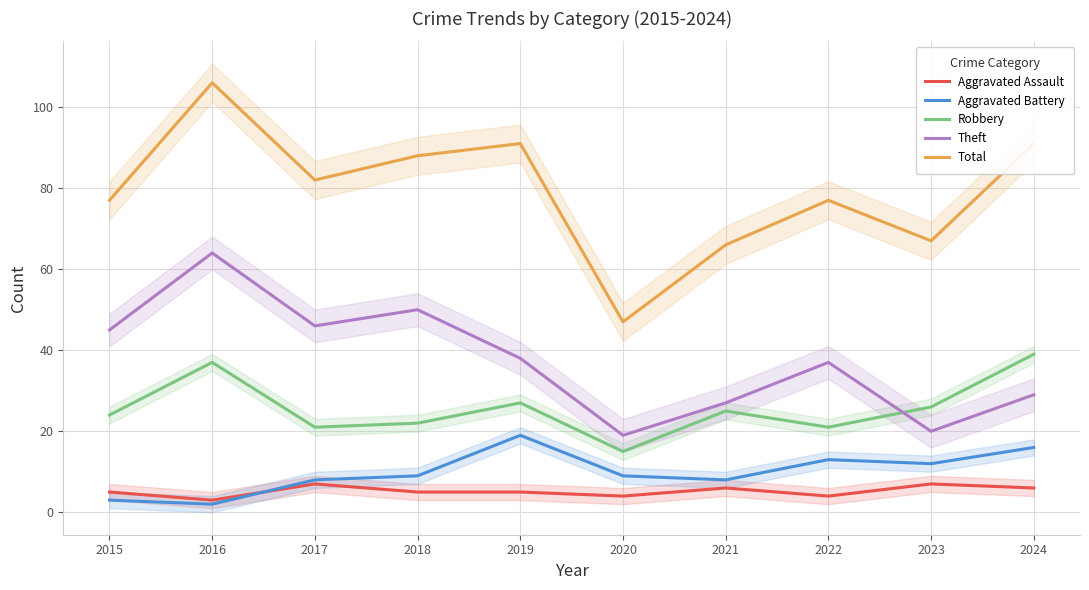

Rank the series by their maximum value, from highest to lowest.

Total, Theft, Robbery, Aggravated Battery, Aggravated Assault